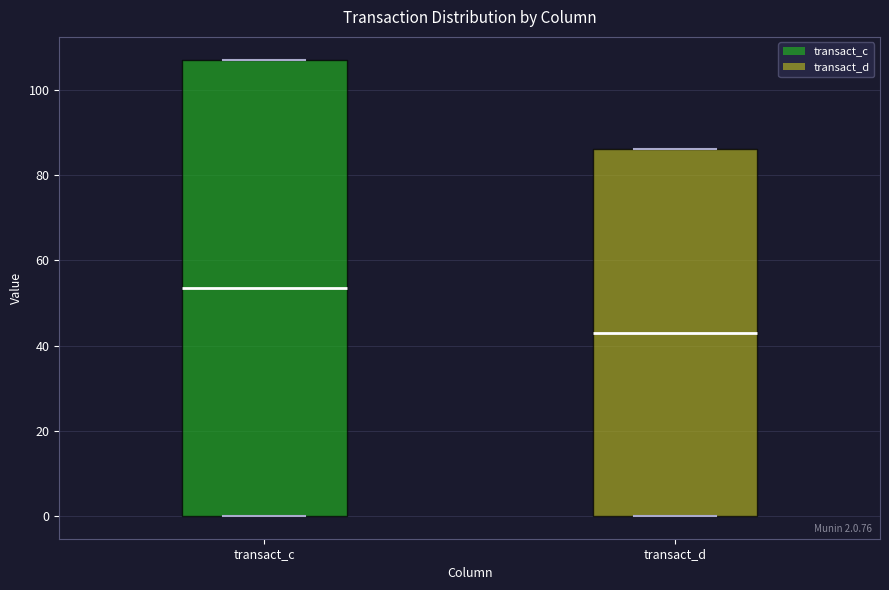

Which box is the tallest, from its lower edge to its upper edge?

transact_c